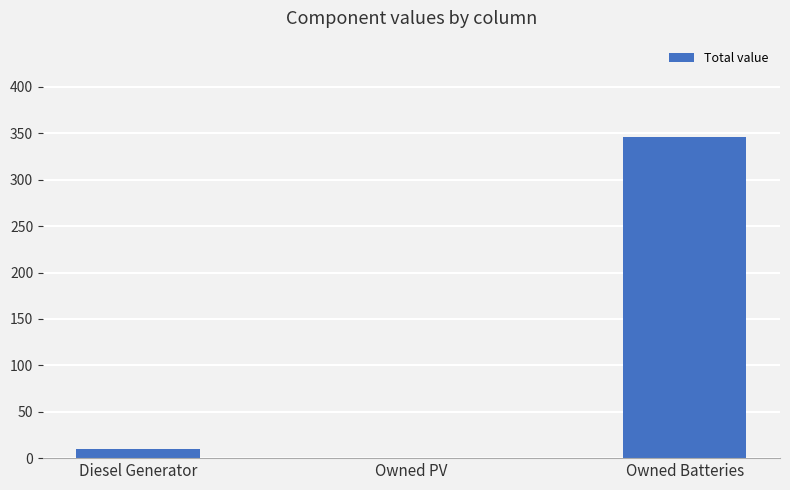

How many values exceed 10?

2